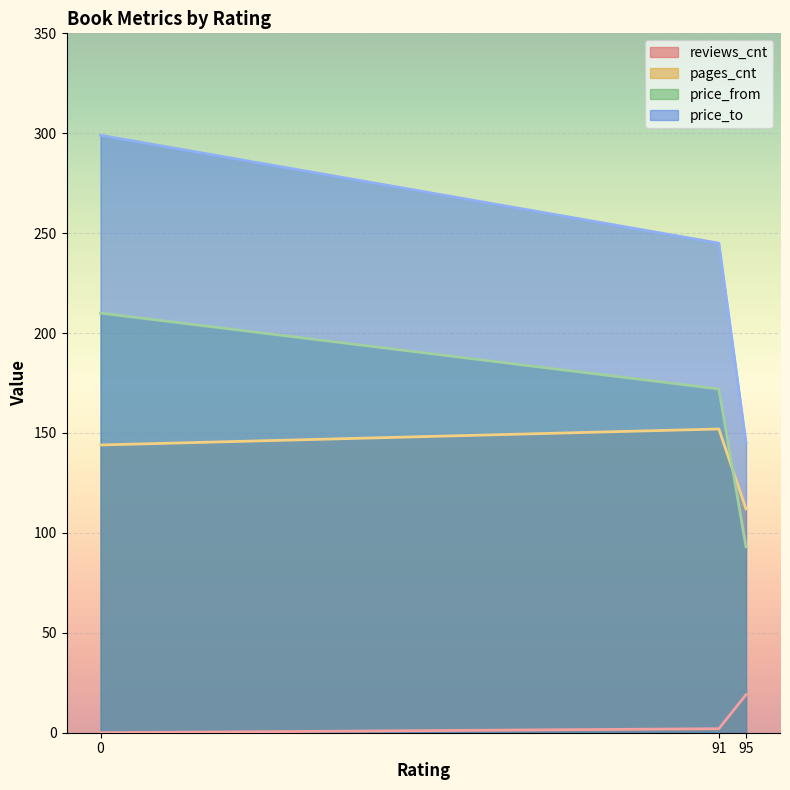

At which label does pages_cnt reach its peak?

91